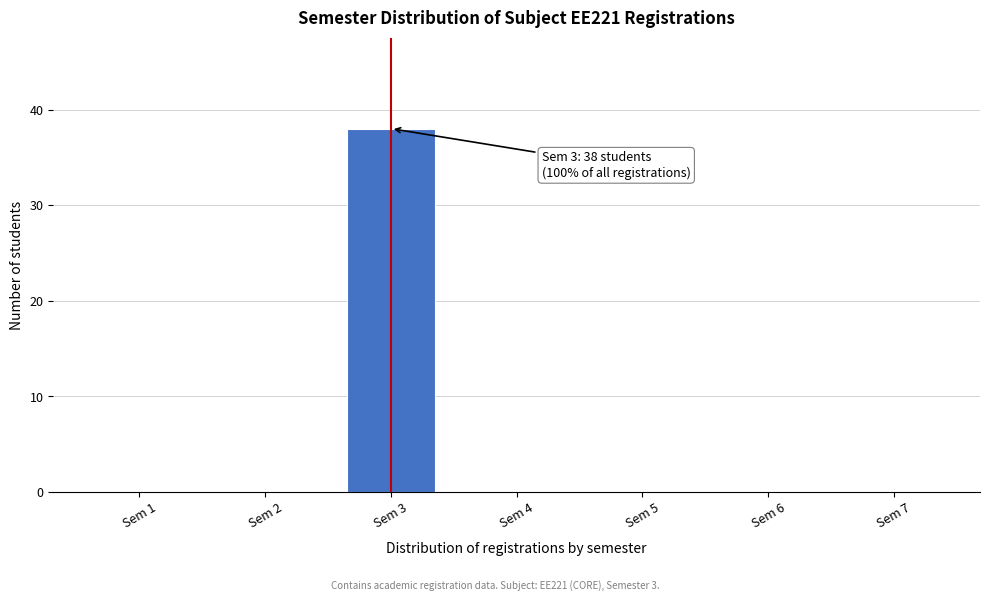

Reading left to right, transcribe all the data shown in this chart.

Sem 1=0	Sem 2=0	Sem 3=38	Sem 4=0	Sem 5=0	Sem 6=0	Sem 7=0